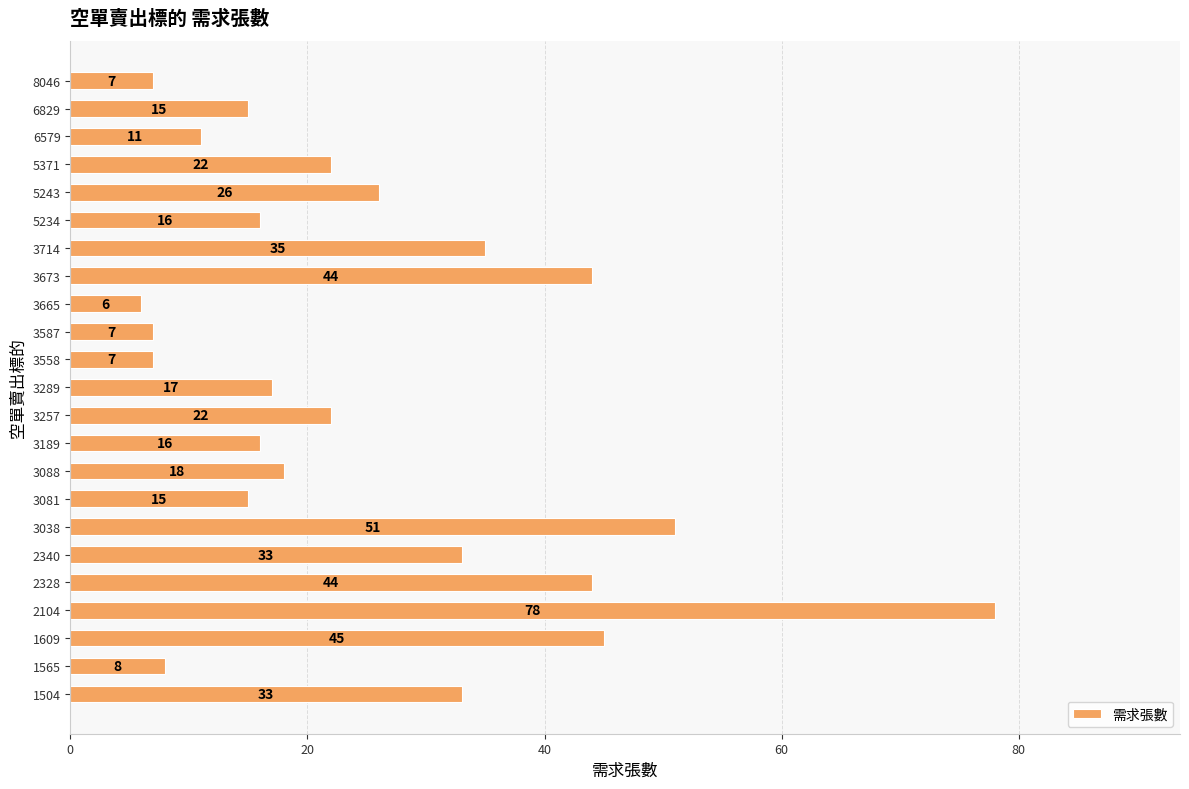

The value at 3189 is 6. True or false?

False